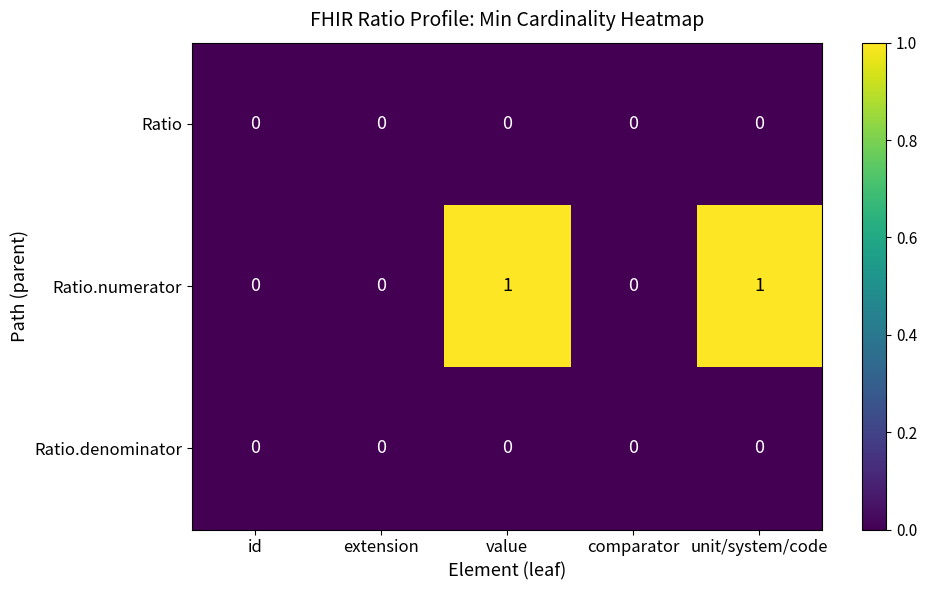

Which series has the largest total across all categories?

Ratio.numerator